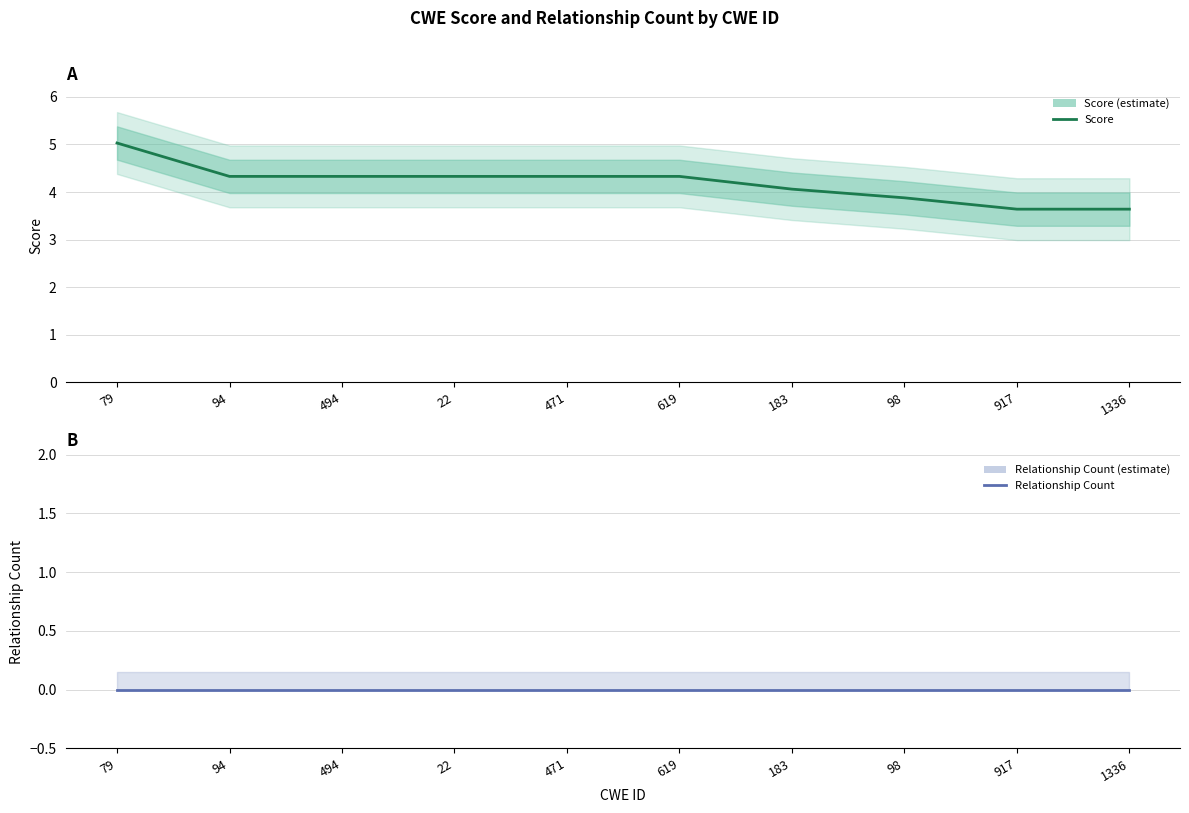

Reading left to right, transcribe all the data shown in this chart.

score: 79=5.0	94=4.3	494=4.3	22=4.3	471=4.3	619=4.3	183=4.1	98=3.9	917=3.6	1336=3.6
relationship_count: 79=0.0	94=0.0	494=0.0	22=0.0	471=0.0	619=0.0	183=0.0	98=0.0	917=0.0	1336=0.0